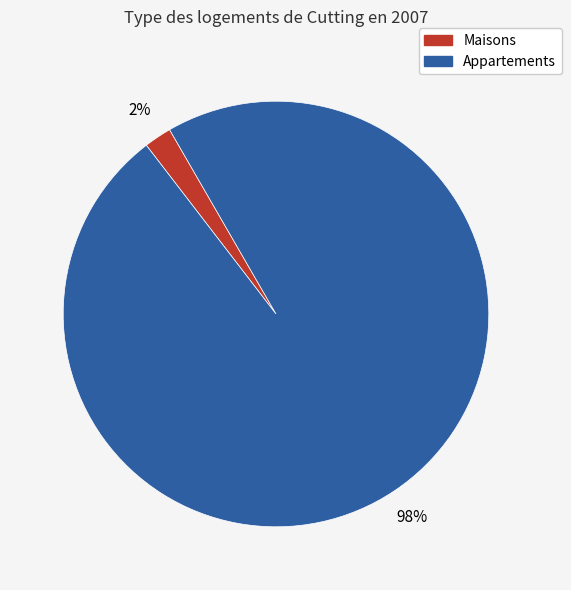

Count the number of slices in the pie.

2